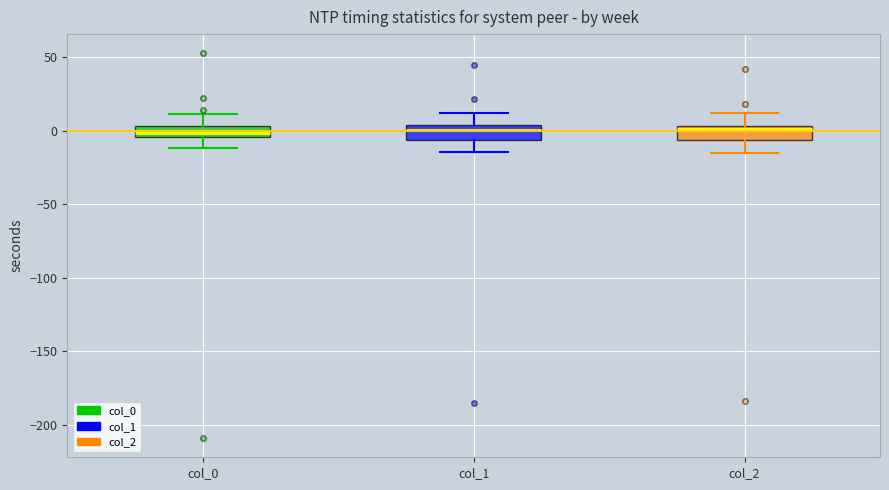

Where does the lower whisker of the box for col_2 end on the y-axis? The values are not printed on the chart, so give them approximately, as read against the axis.

-15